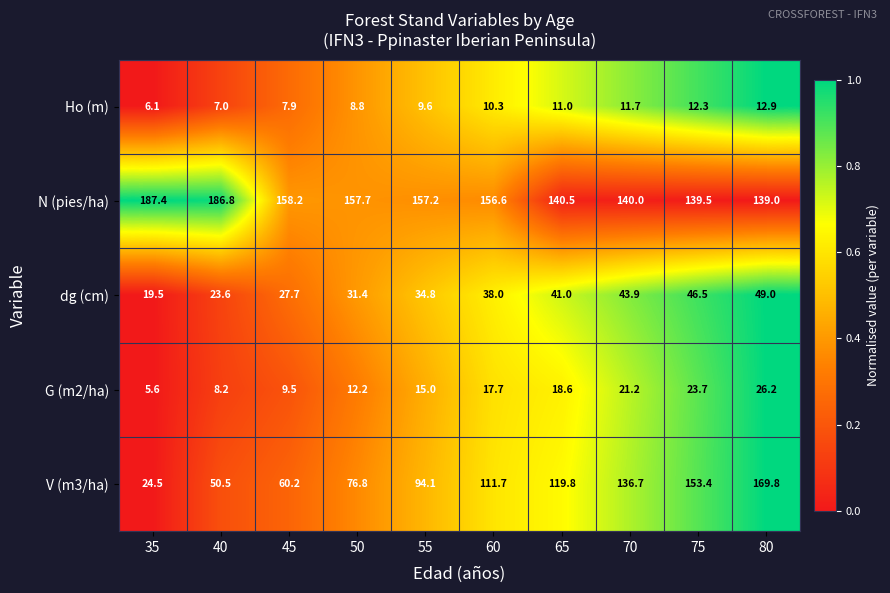

Read the dg (cm) value at 65.

41.0